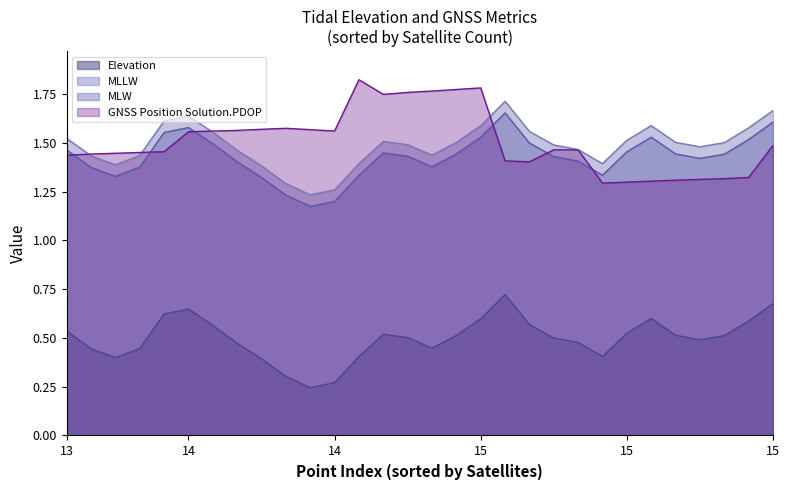

Reading left to right, extract all data points from this chart.

Elevation: 0.5	0.4	0.4	0.4	0.6	0.6	0.6	0.5	0.4	0.3	0.2	0.3	0.4	0.5	0.5	0.4	0.5	0.6	0.7	0.6	0.5	0.5	0.4	0.5	0.6	0.5	0.5	0.5	0.6	0.7
MLLW: 1.5	1.4	1.4	1.4	1.6	1.6	1.6	1.5	1.4	1.3	1.2	1.3	1.4	1.5	1.5	1.4	1.5	1.6	1.7	1.6	1.5	1.5	1.4	1.5	1.6	1.5	1.5	1.5	1.6	1.7
MLW: 1.5	1.4	1.3	1.4	1.6	1.6	1.5	1.4	1.3	1.2	1.2	1.2	1.3	1.4	1.4	1.4	1.4	1.5	1.7	1.5	1.4	1.4	1.3	1.5	1.5	1.4	1.4	1.4	1.5	1.6
GNSS Position Solution.PDOP: 1.4	1.4	1.4	1.5	1.5	1.6	1.6	1.6	1.6	1.6	1.6	1.6	1.8	1.7	1.8	1.8	1.8	1.8	1.4	1.4	1.5	1.5	1.3	1.3	1.3	1.3	1.3	1.3	1.3	1.5